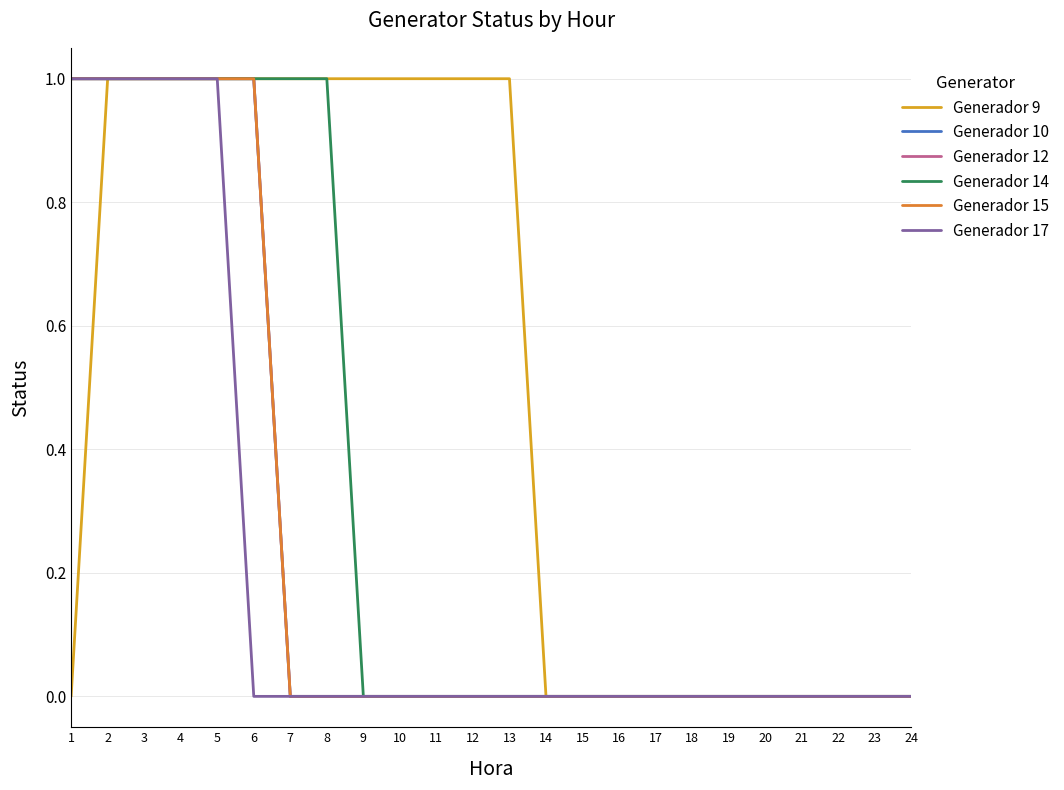

Does the chart have visible grid lines?

Yes